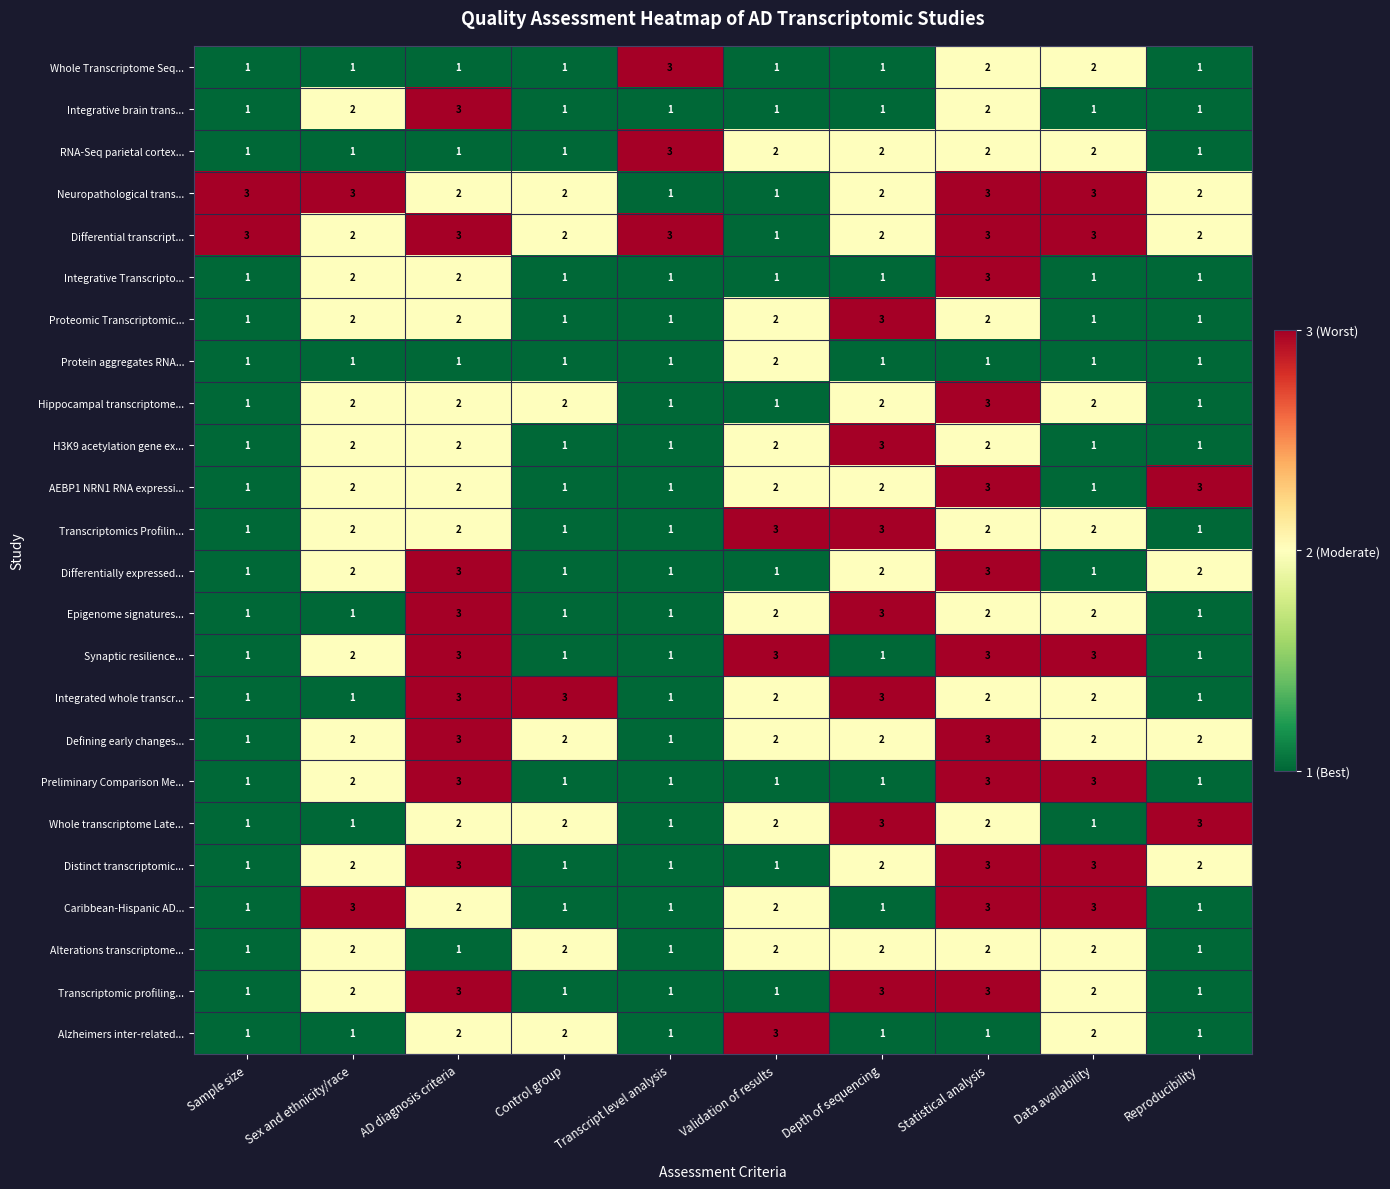

Count the number of categories in the chart.

10